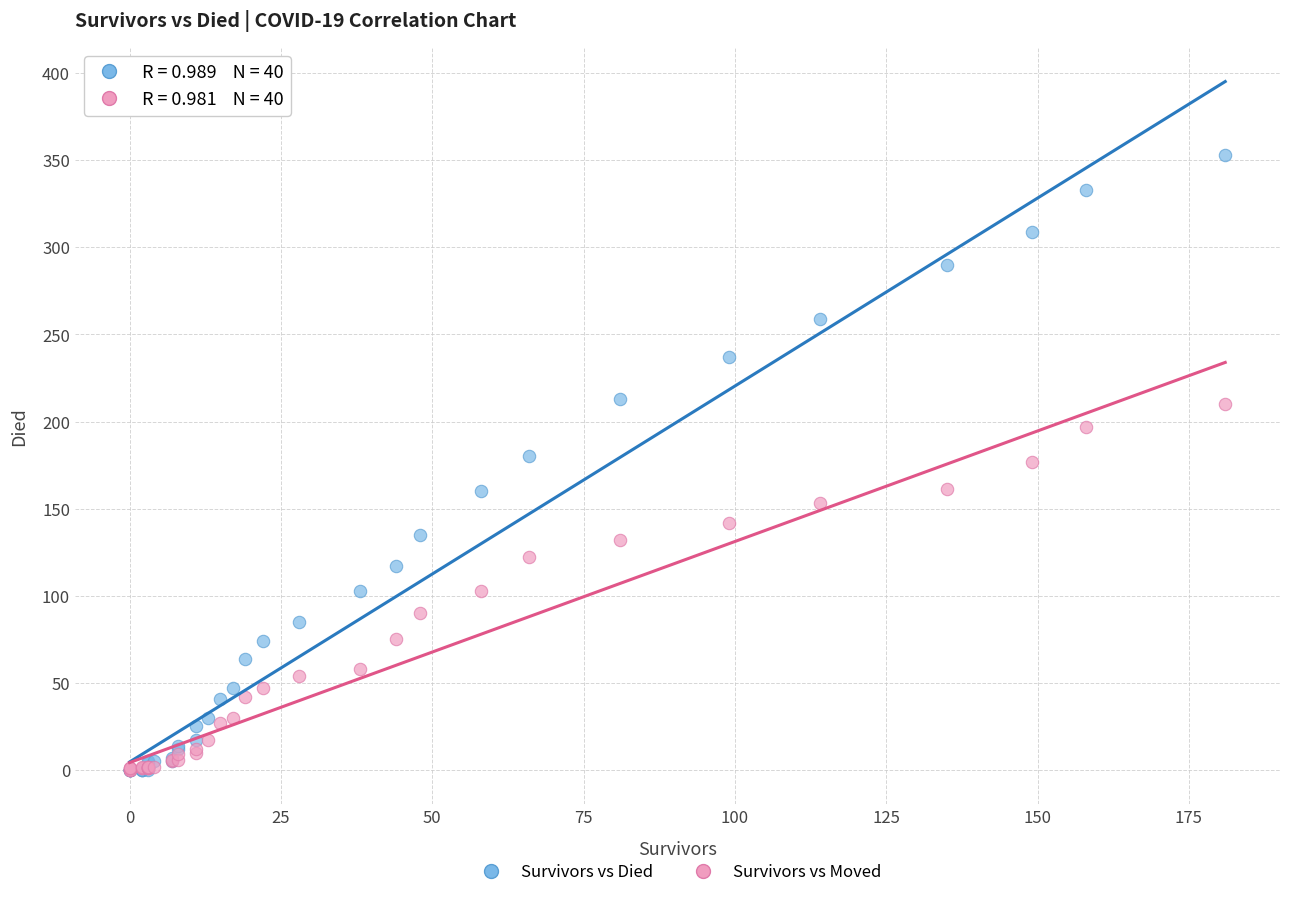

What are all the series names shown in the legend?

Survivors vs Died, Survivors vs Moved